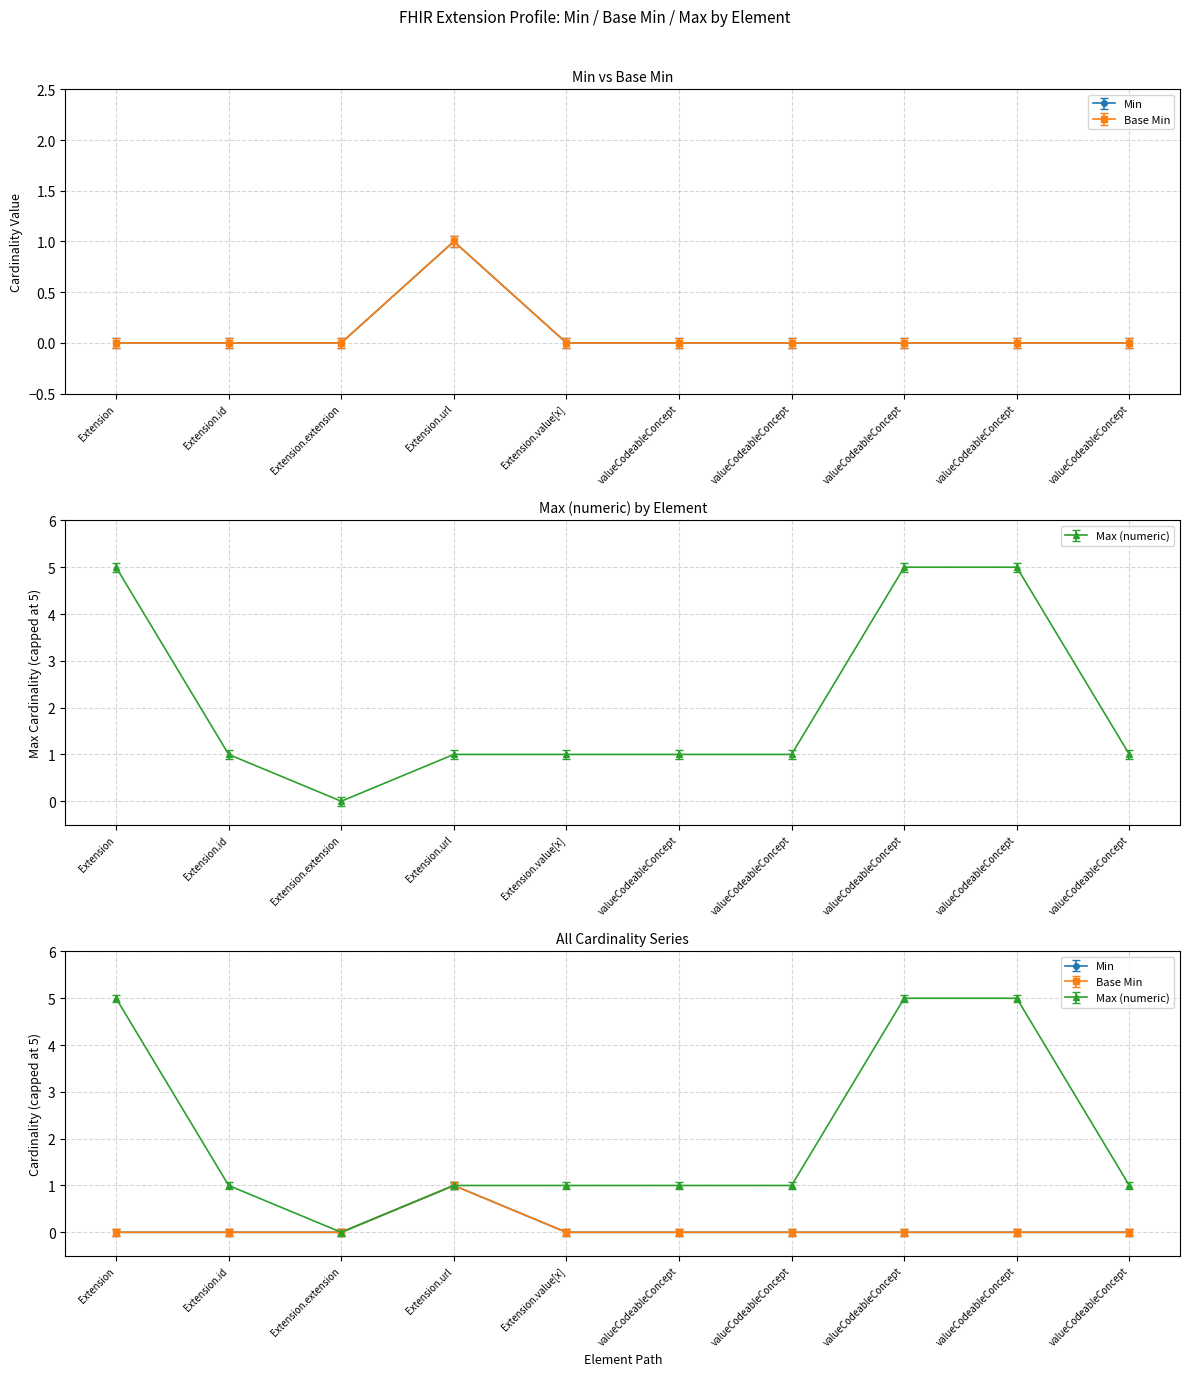

What is the label of the 7th point from the right?

Extension.url